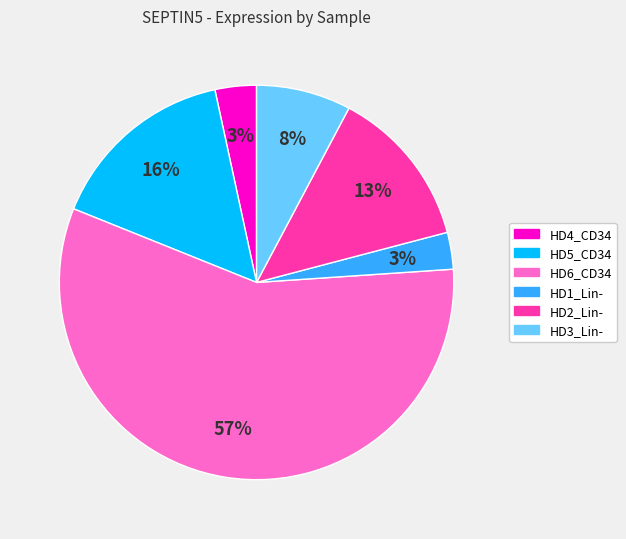

To the nearest percent, what is the average slice percentage?

17%